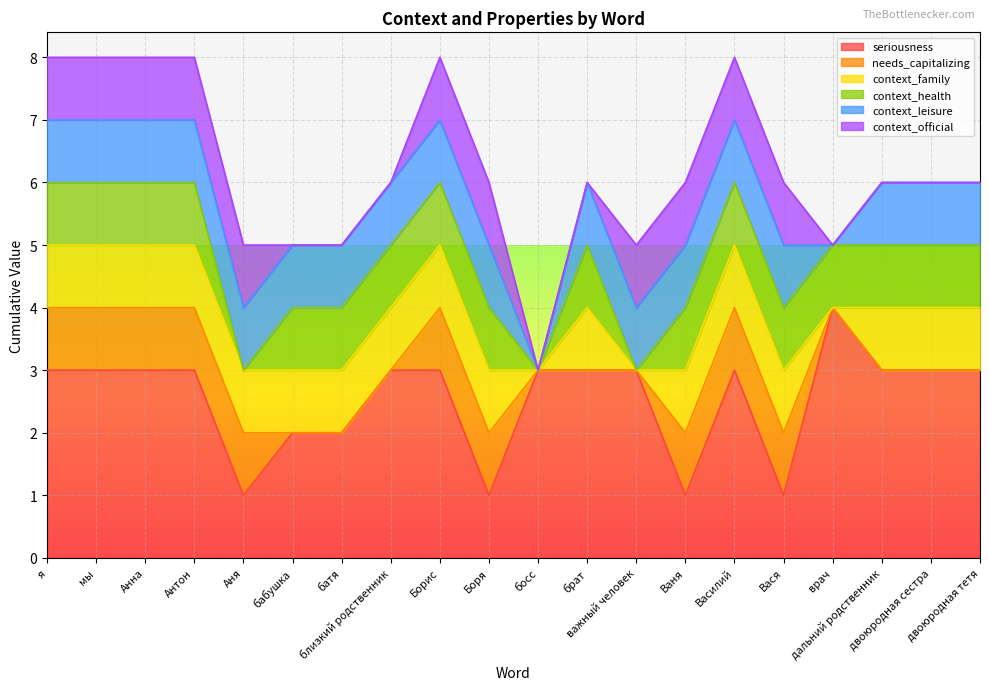

At which category is the sum across all series the highest?

я